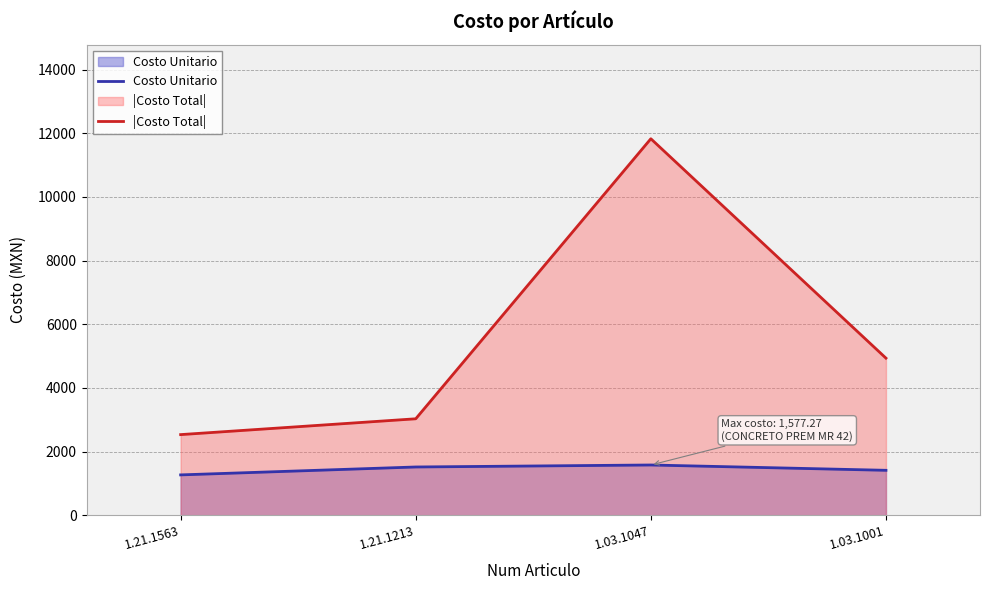

True or false: |Costo Total| has more than 0 interior local peaks.

True